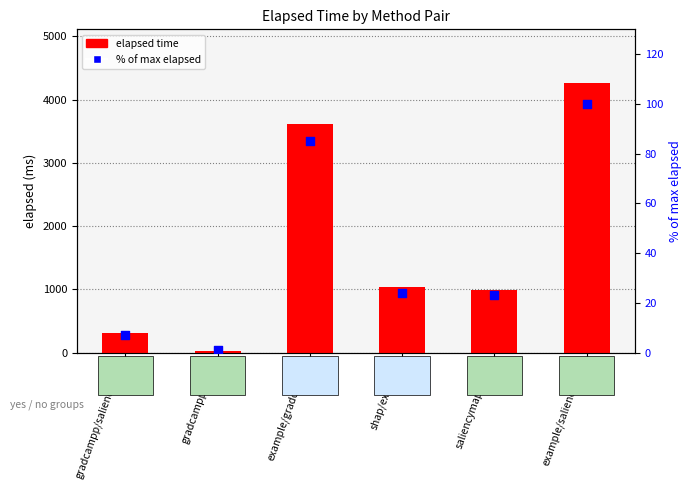

At which category is the sum across all series the highest?

example/saliencymap